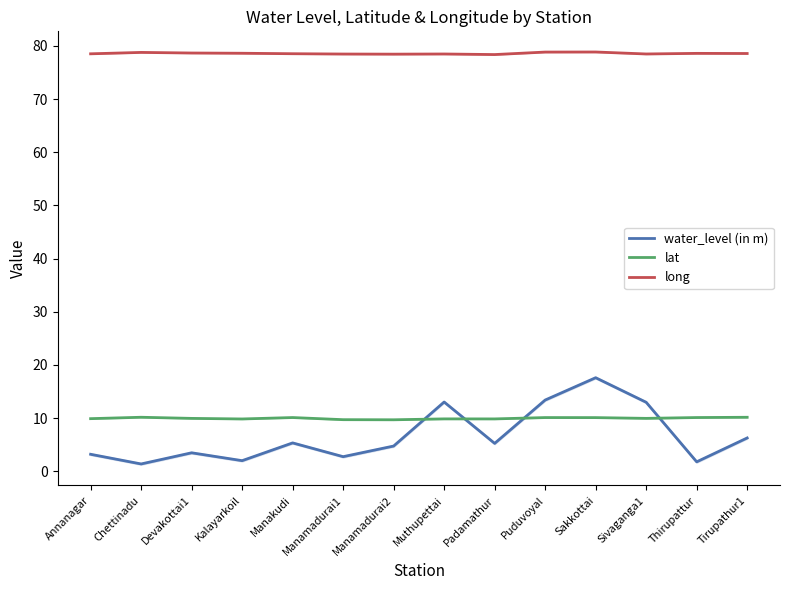

True or false: long and water_level (in m) cross at least once.

False